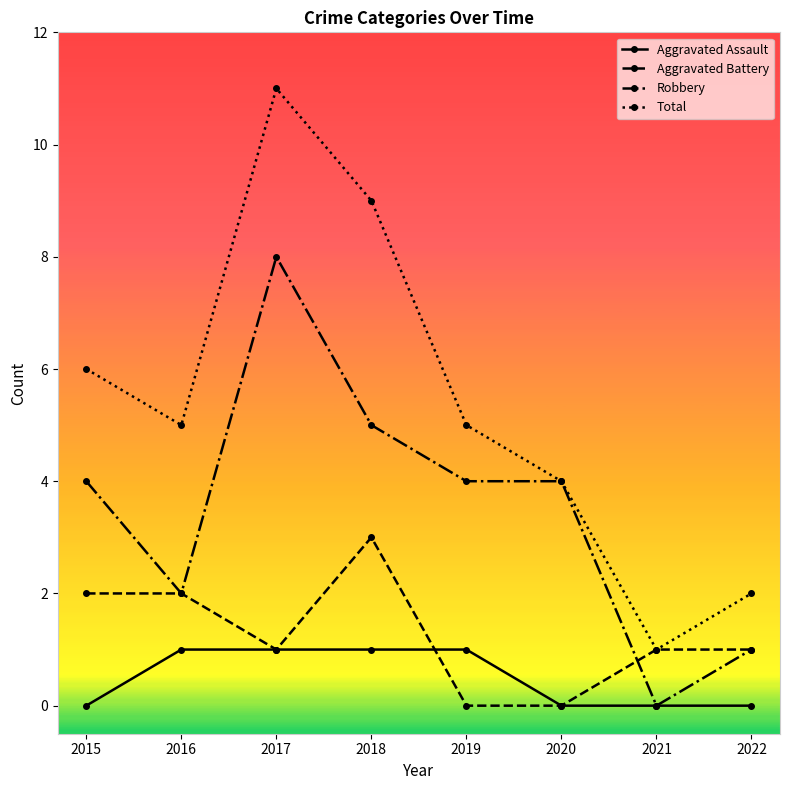

What are all the series names shown in the legend?

Aggravated Assault, Aggravated Battery, Robbery, Total